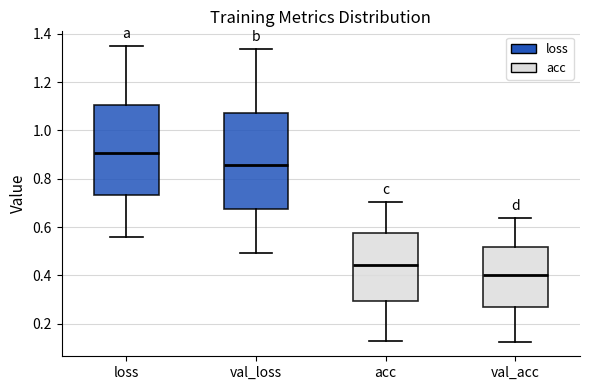

Where does the upper whisker of the box for val_acc end on the y-axis? The values are not printed on the chart, so give them approximately, as read against the axis.

0.64